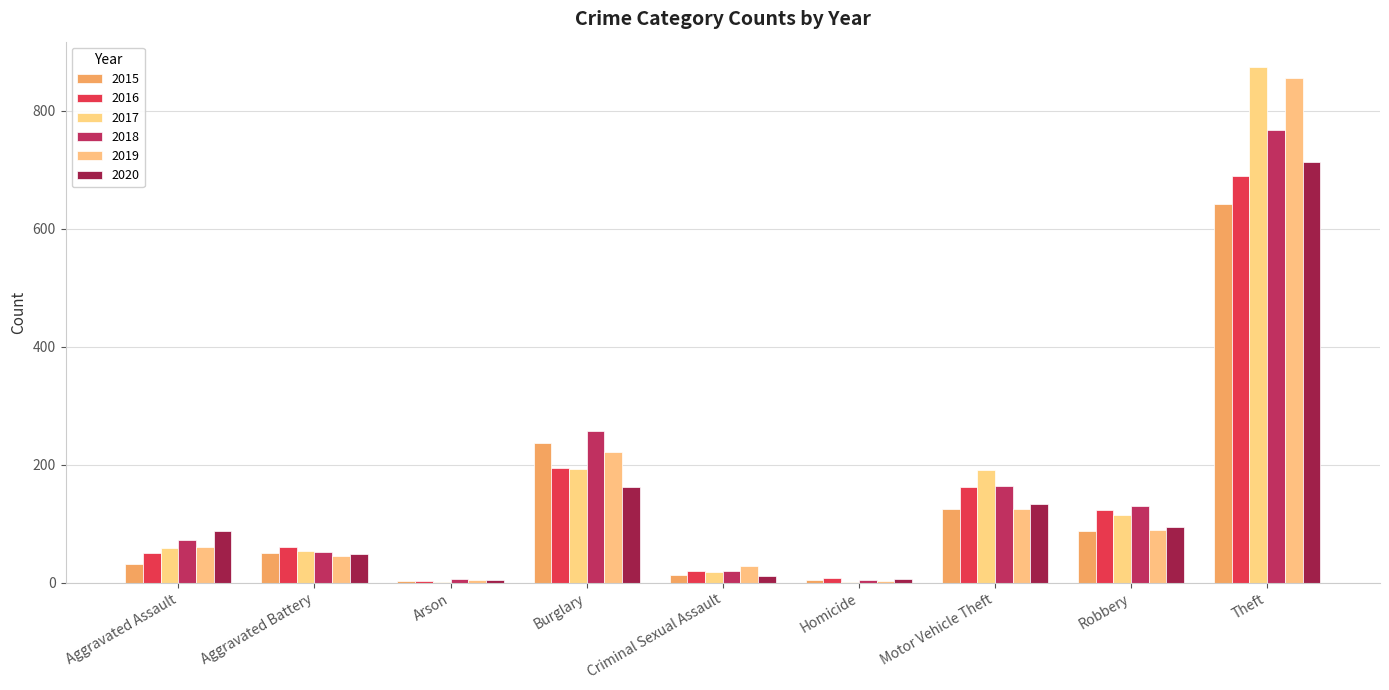

What is the sum of the 2015 values at Motor Vehicle Theft and Aggravated Battery?

175